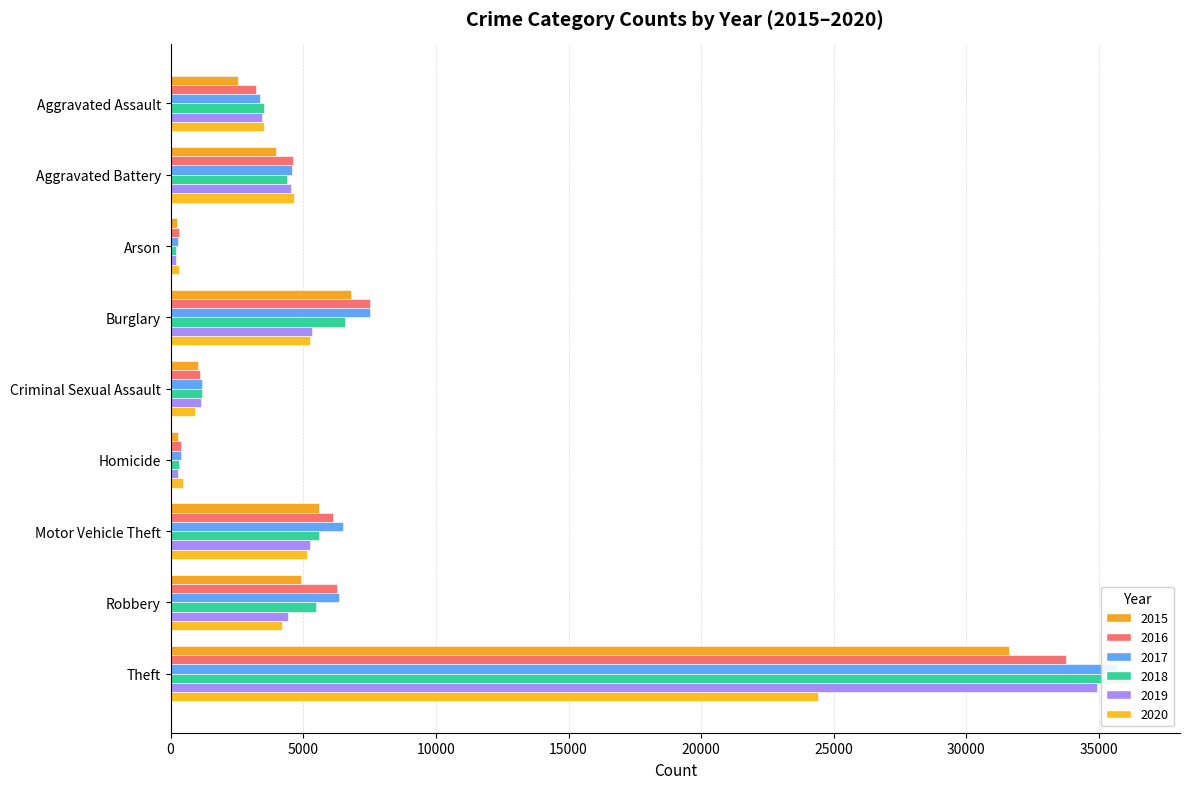

What is the difference between the highest and lowest values at Aggravated Assault?

975